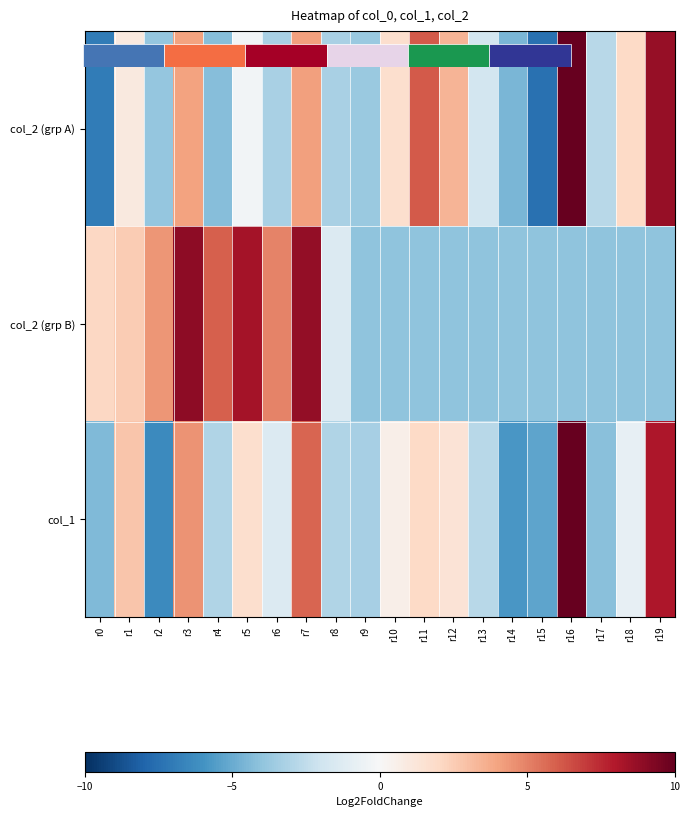

How many values in col_2 (grp A) are below zero?

11